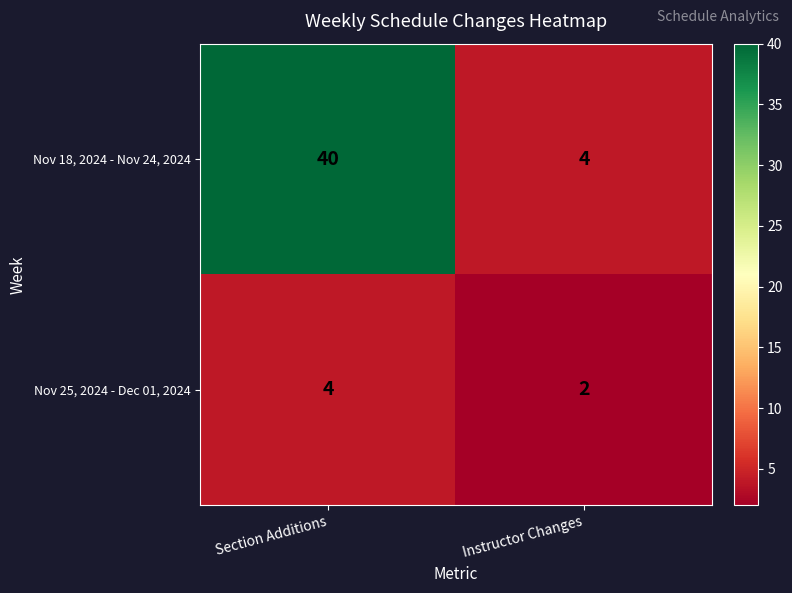

Reading left to right, list all the values displayed in this chart.

Nov 18, 2024 - Nov 24, 2024: Section Additions=40	Instructor Changes=4
Nov 25, 2024 - Dec 01, 2024: Section Additions=4	Instructor Changes=2